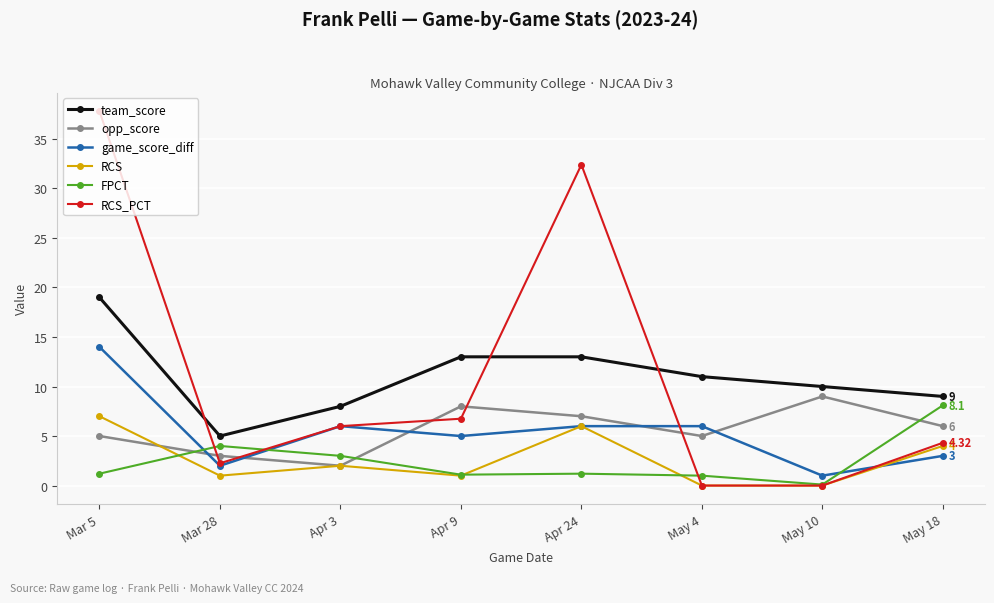

Which series ends up on top after the final intersection of FPCT and game_score_diff?

FPCT